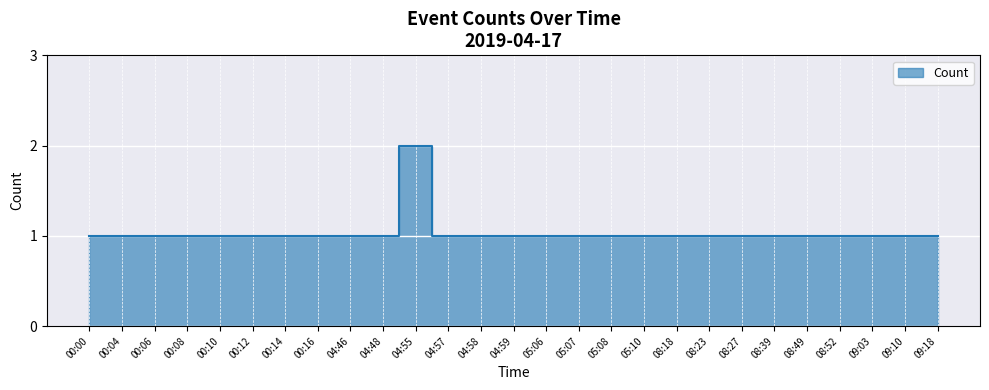

What is the average value?

1